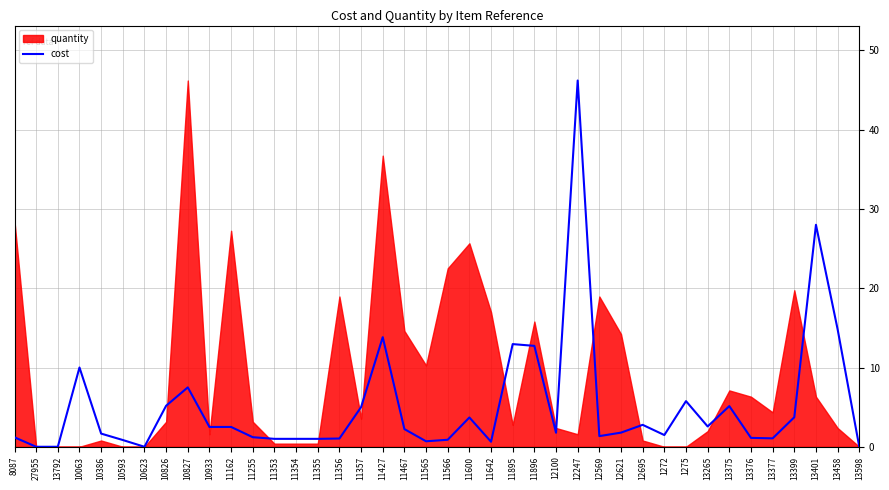

What is the value of the 8th point from the left?

5.2